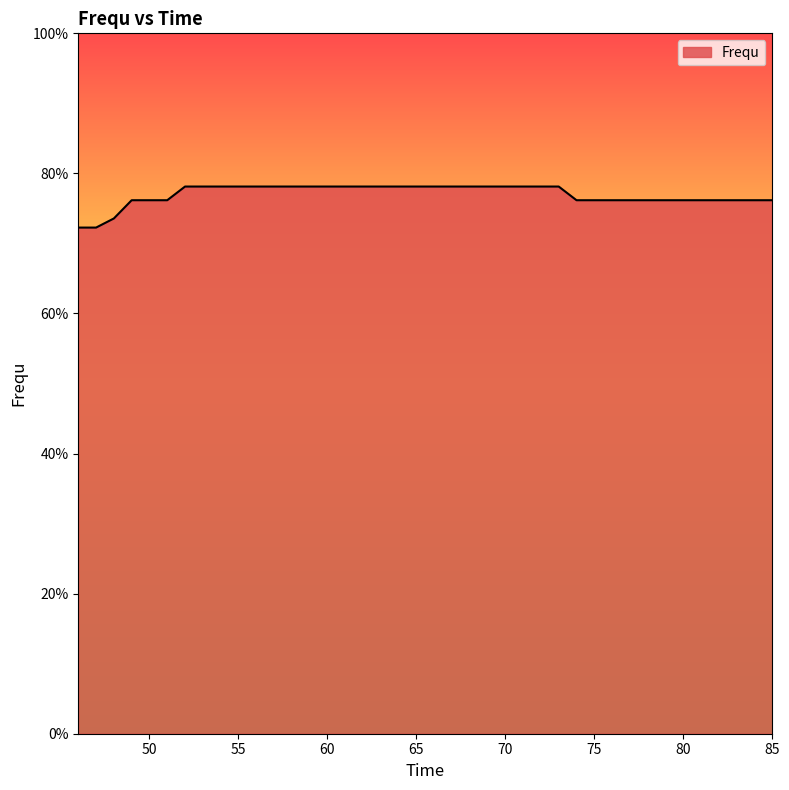

What is the difference between the second highest and minimum values?

5.9